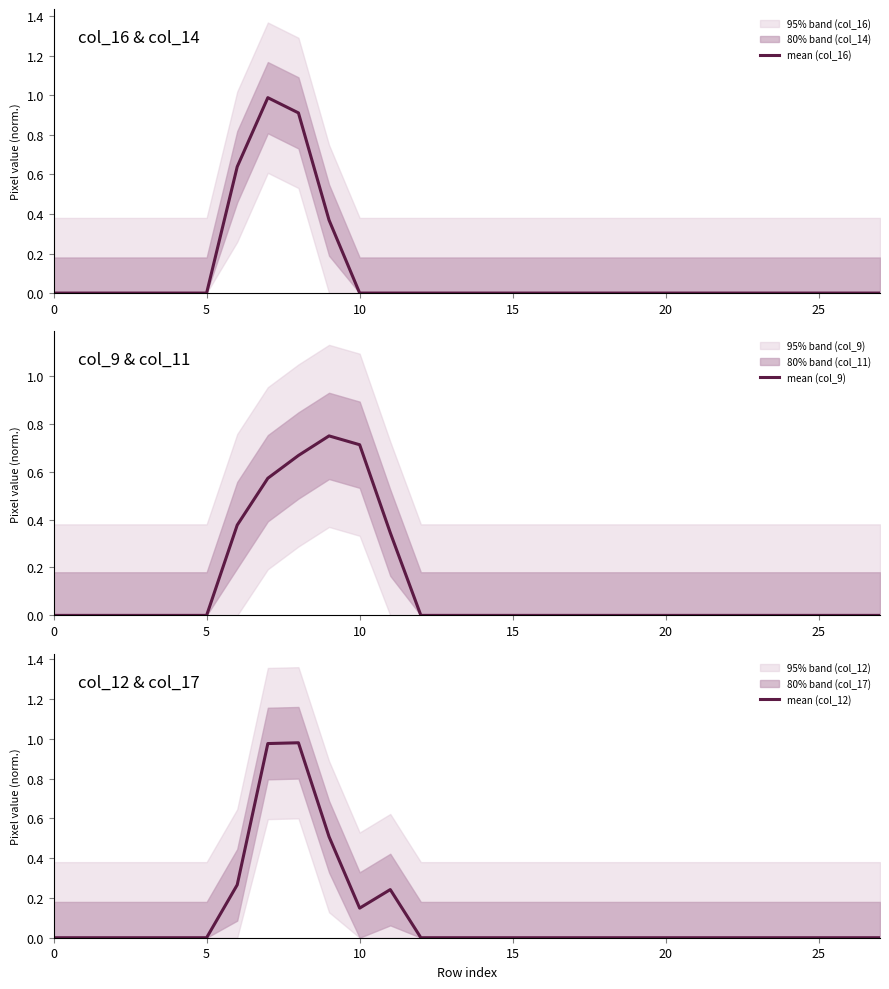

Between 17 and 24, which series saw the biggest shift?

mean (col_16)